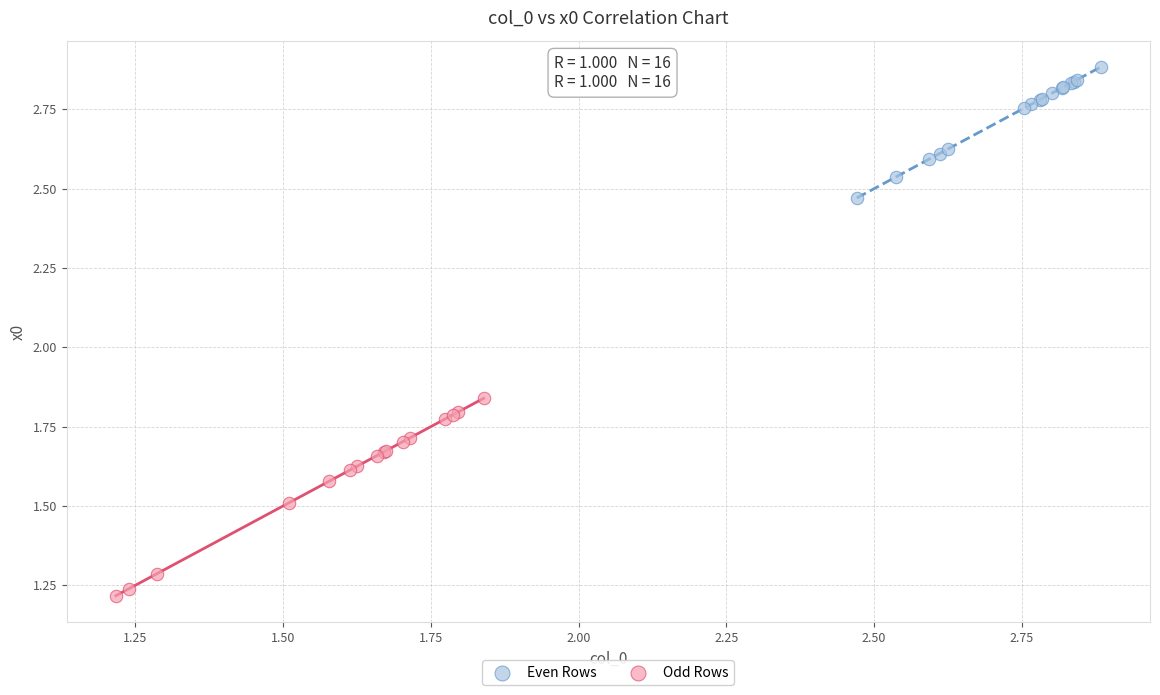

Which series has the widest spread of Y values?

Odd Rows